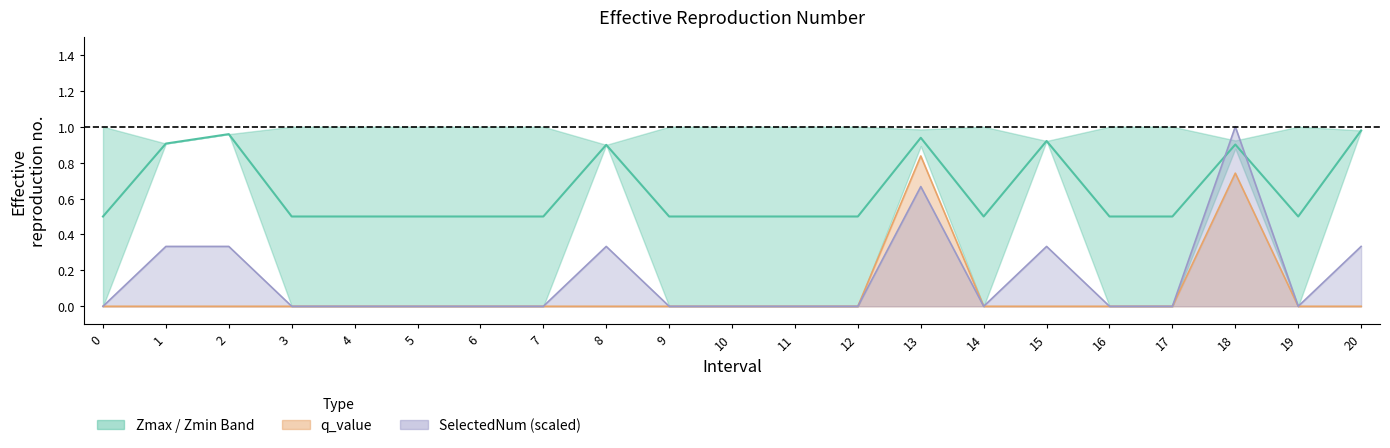

At which label does q_value reach its peak?

13.0